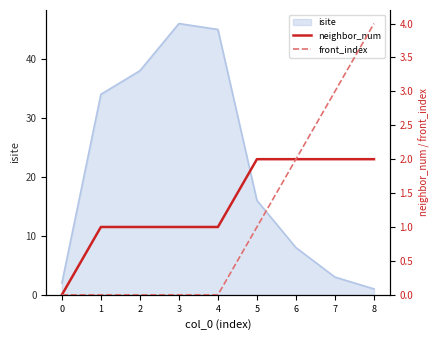

Is it true that isite equals 64 at 4?

False